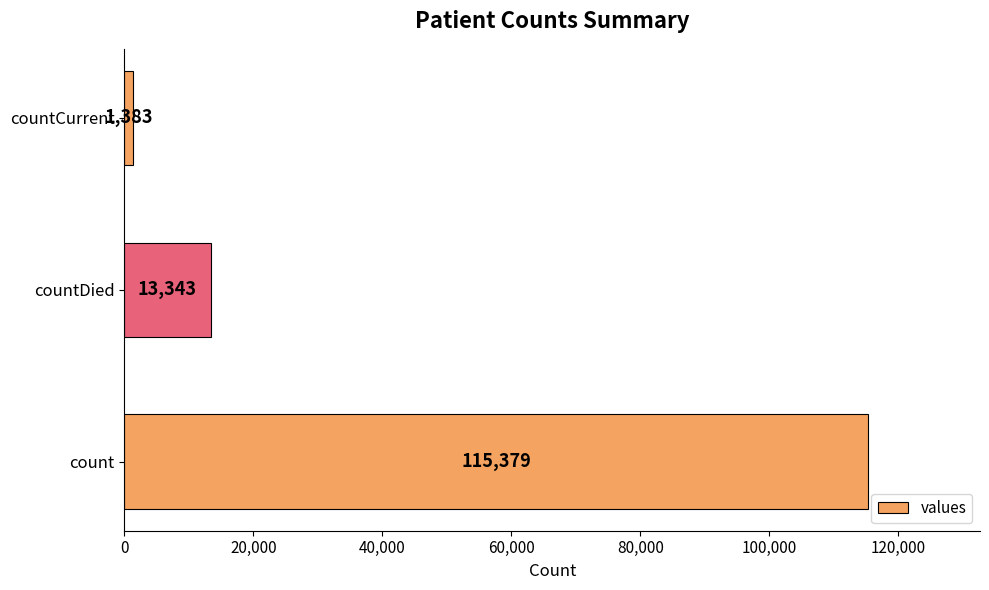

What is the average value?

43368